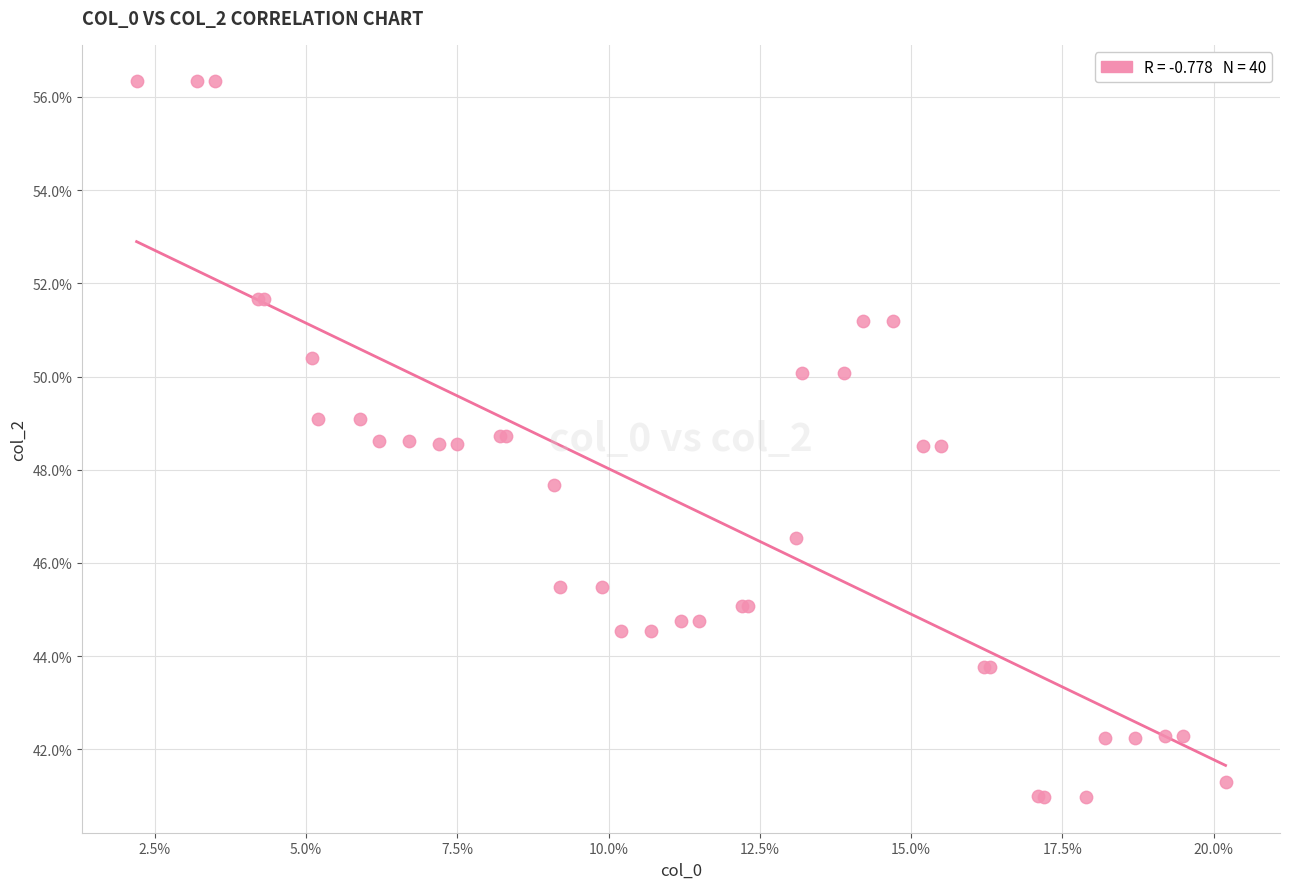

What Y value in the scatter plot is closest to 48?

47.7